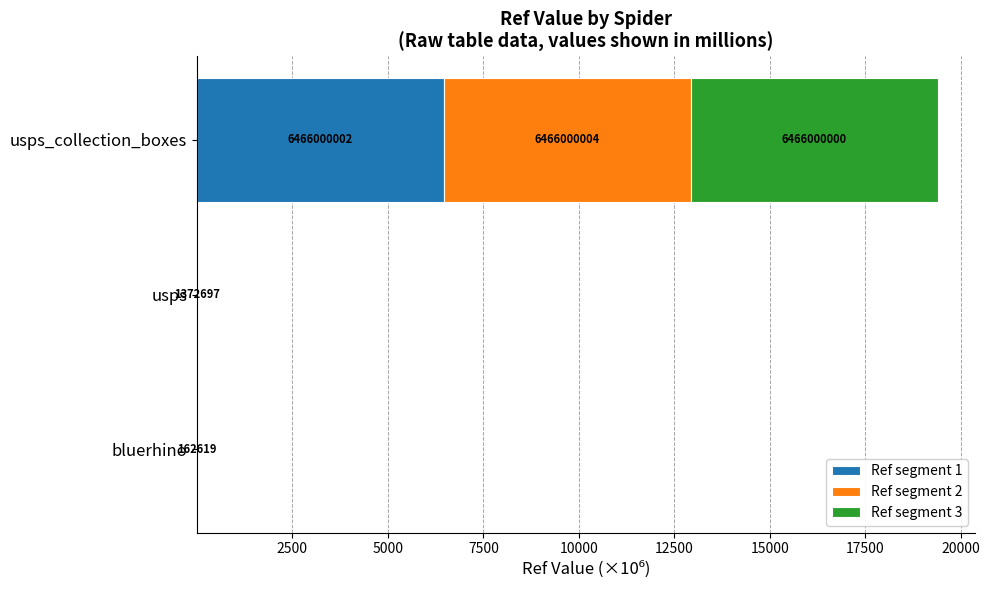

Which series has the largest total across all categories?

Ref segment 1